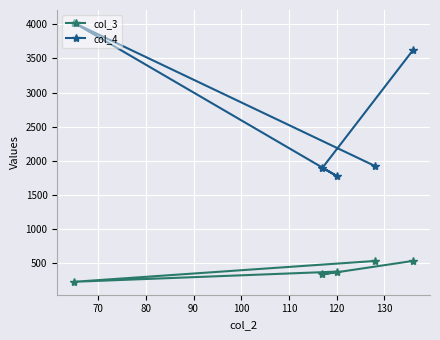

List the series in order of their peak value, lowest first.

col_3, col_4